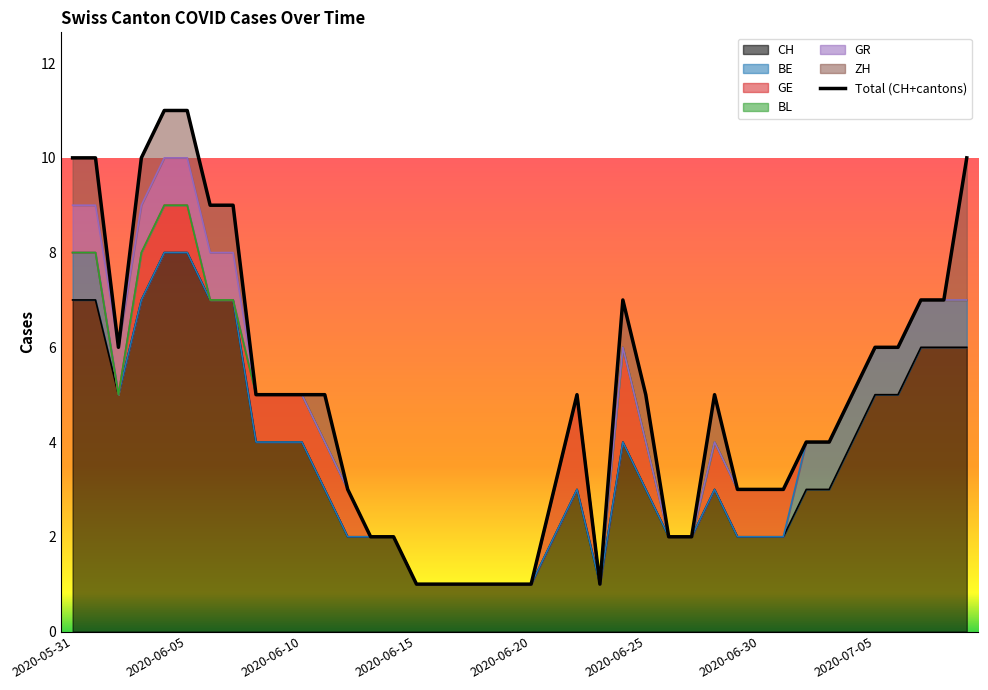

What is the highest value of the CH series?

8